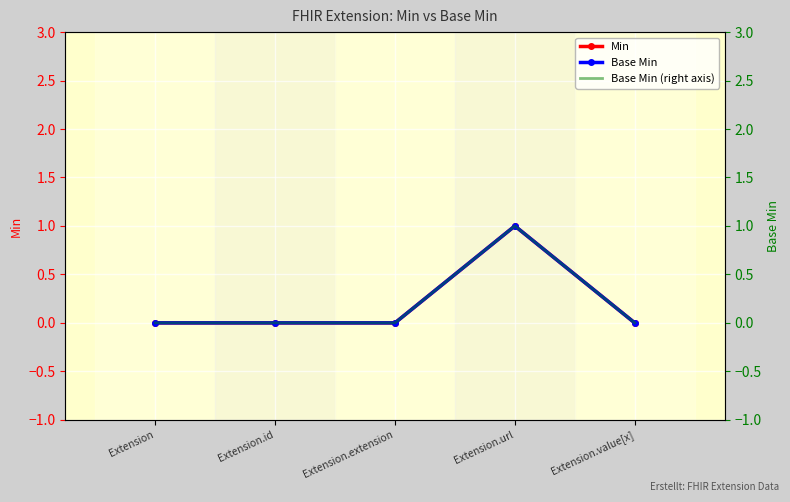

What is the maximum value shown in the chart?

1